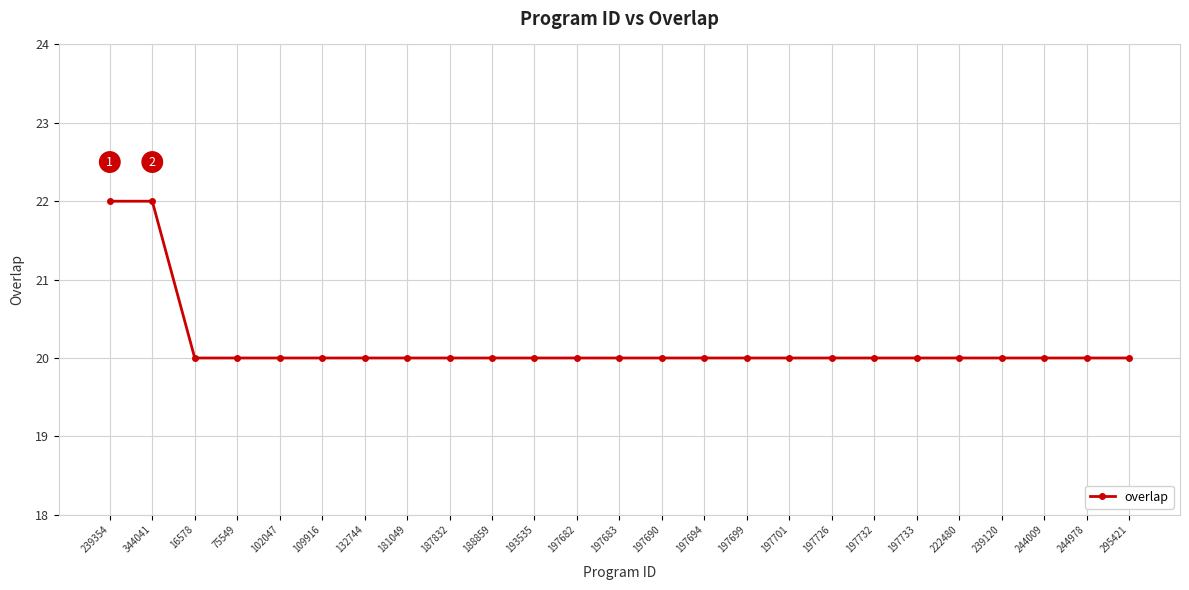

Which has a higher value, 239354 or 239120?

239354